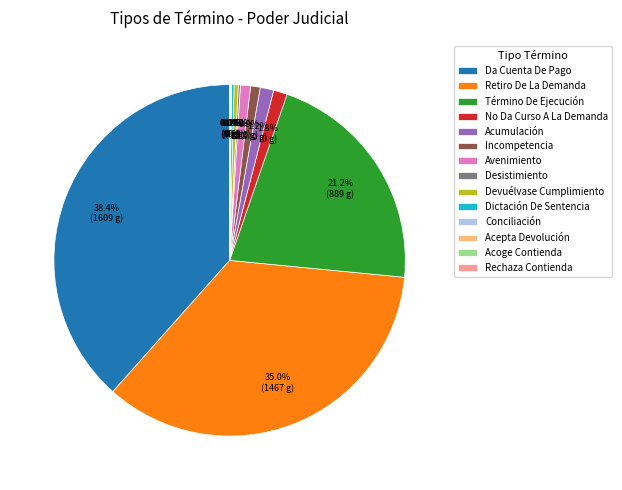

Is there any slice that represents more than half of the pie?

No